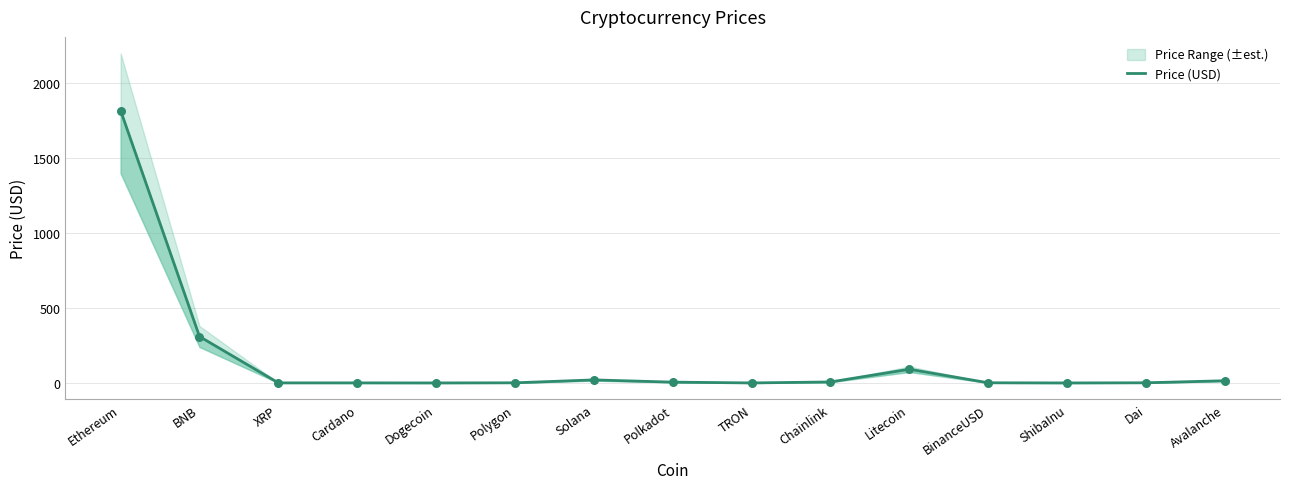

What is the change in value from Polkadot to Chainlink?

+1.1